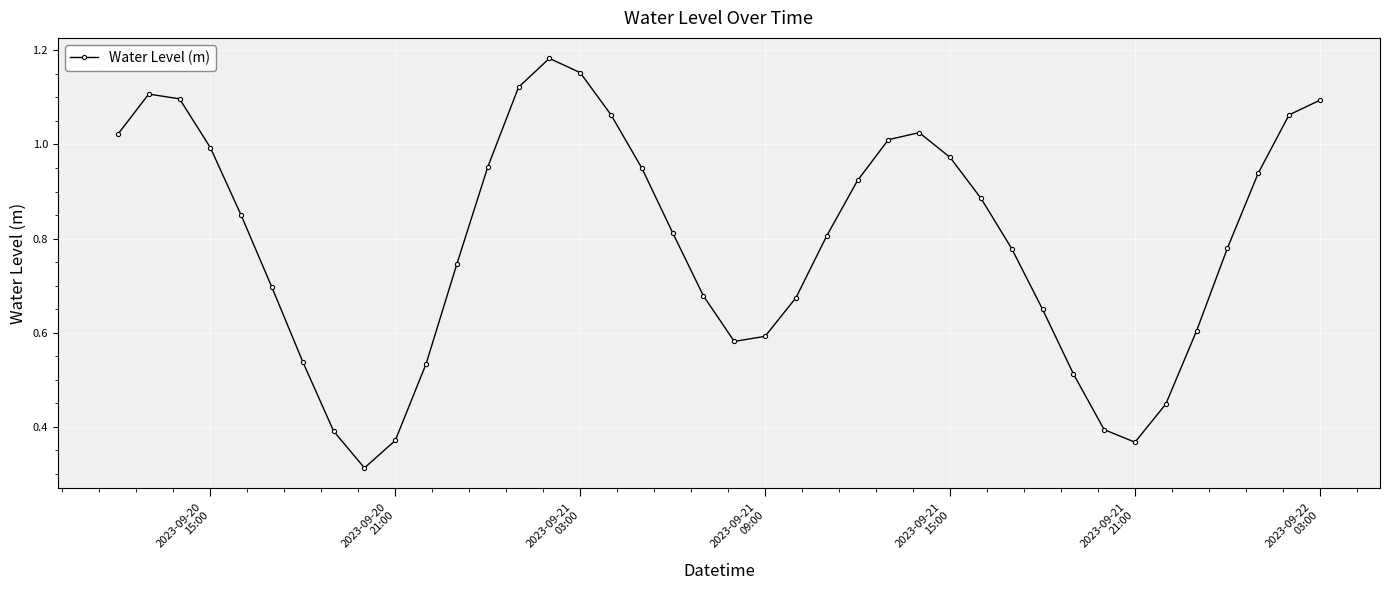

True or false: the data has more than 0 interior local peaks.

True